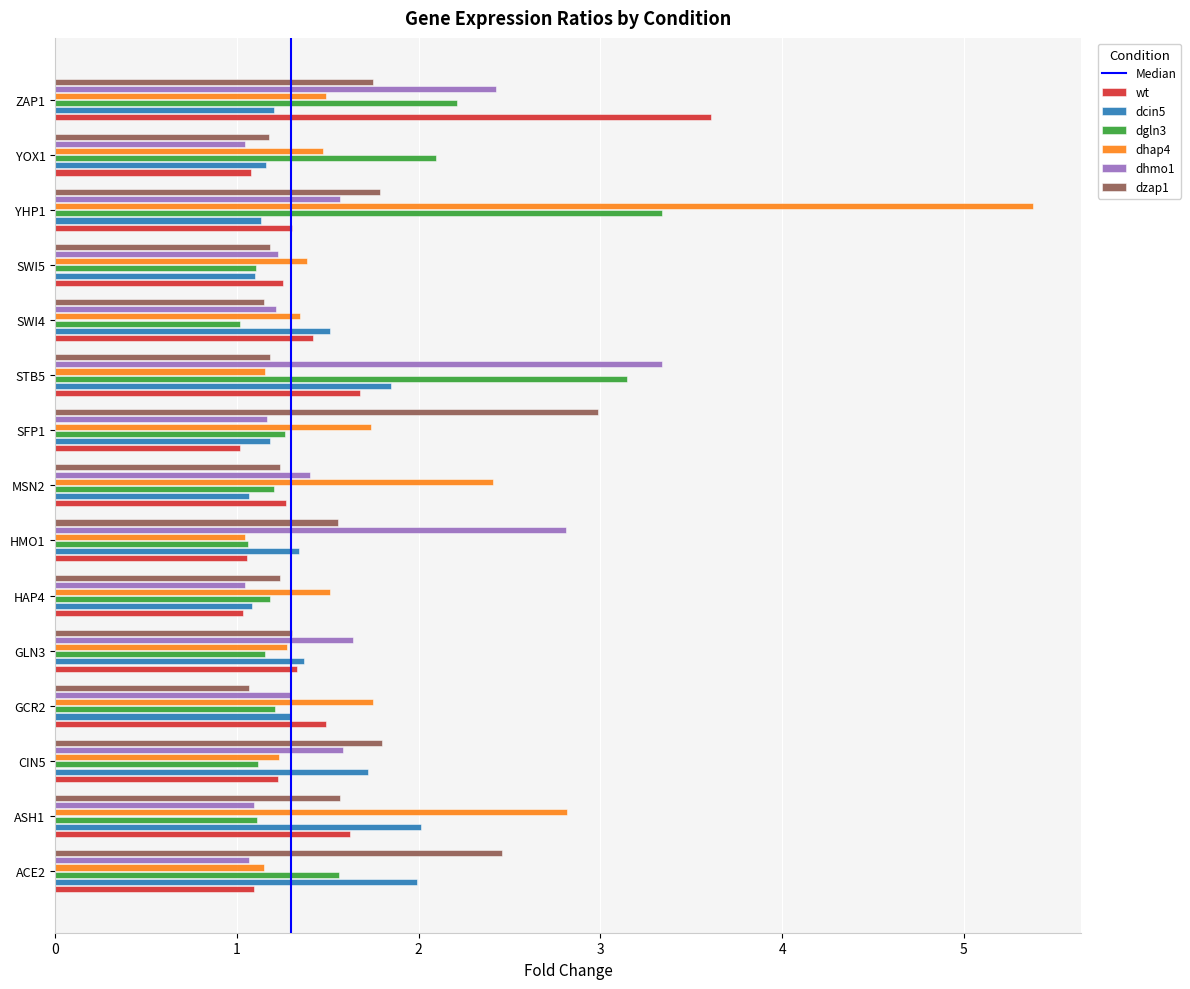

What is the difference between the second highest and minimum values in the dhap4 series?

1.8